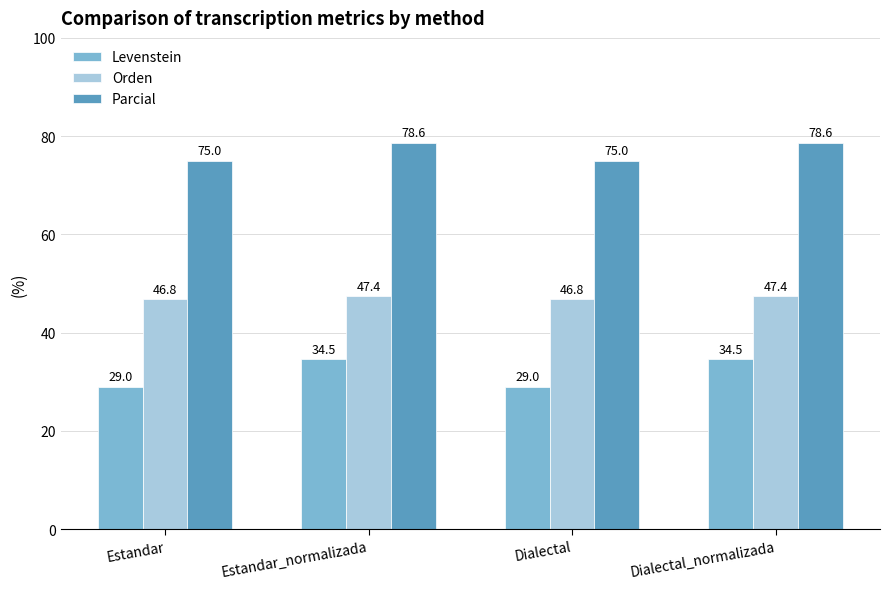

At which label does Parcial first exceed 78?

Estandar_normalizada